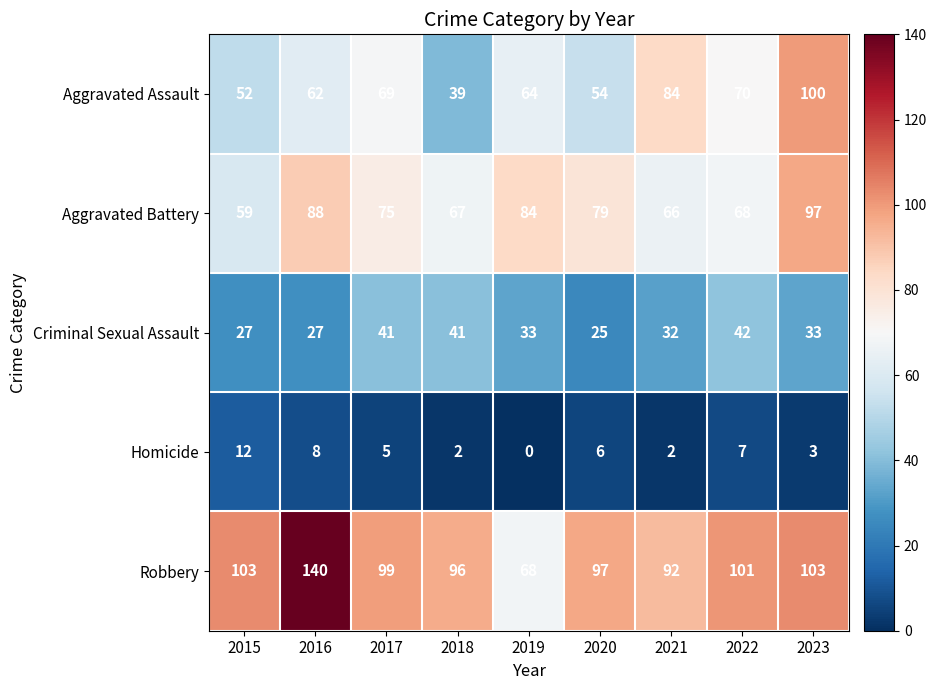

How many categories are shown in the chart?

9